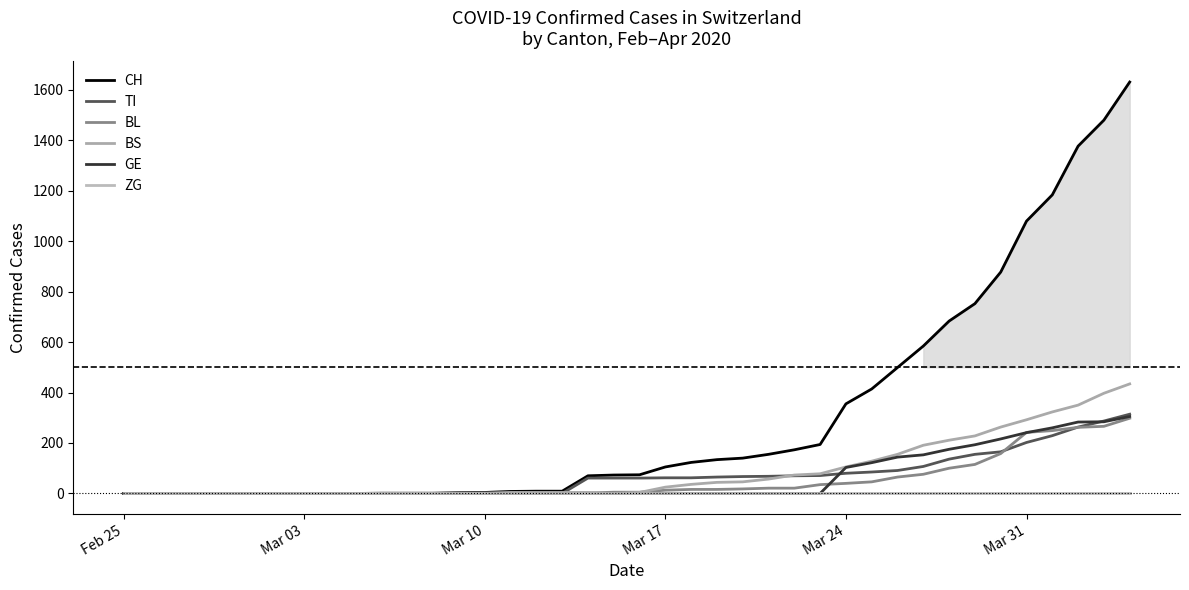

After their last crossing, which series has the higher values: BL or BS?

BS